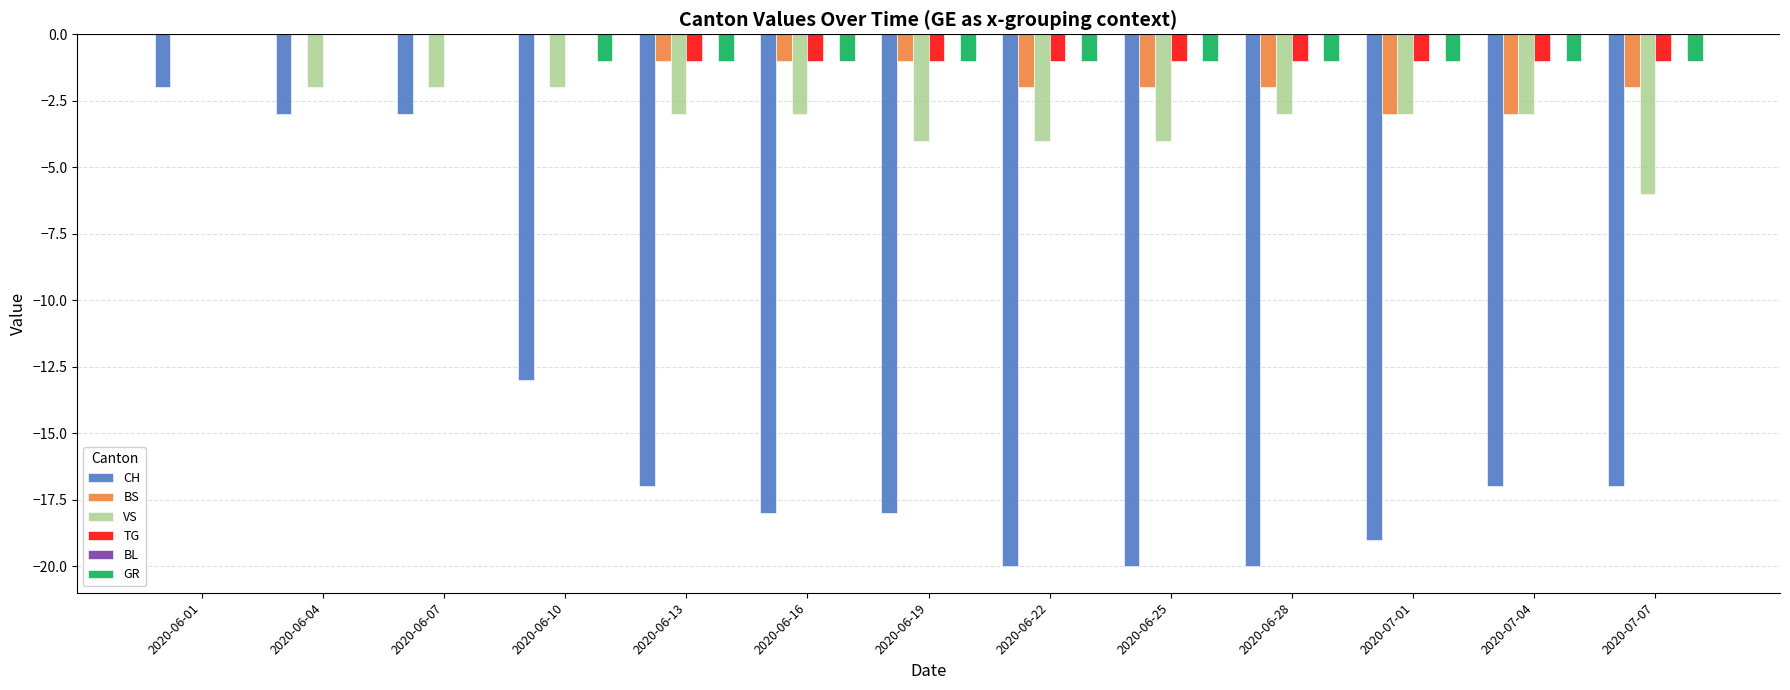

Count the number of data series in this chart.

5